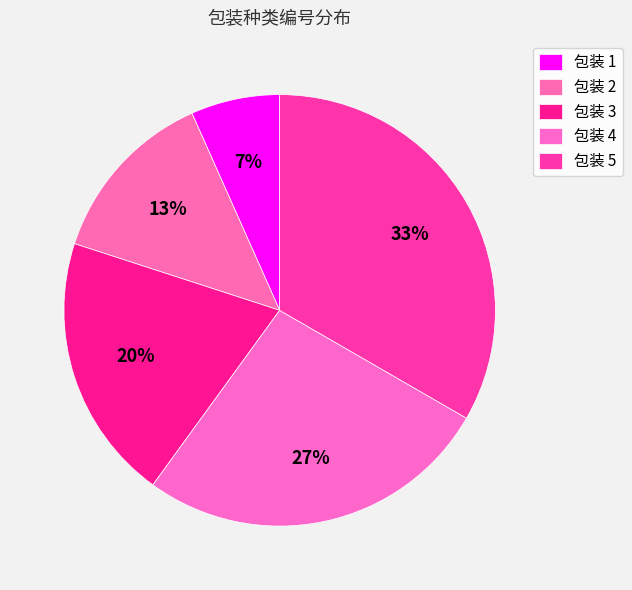

Rank the categories by value from lowest to highest.

1, 2, 3, 4, 5